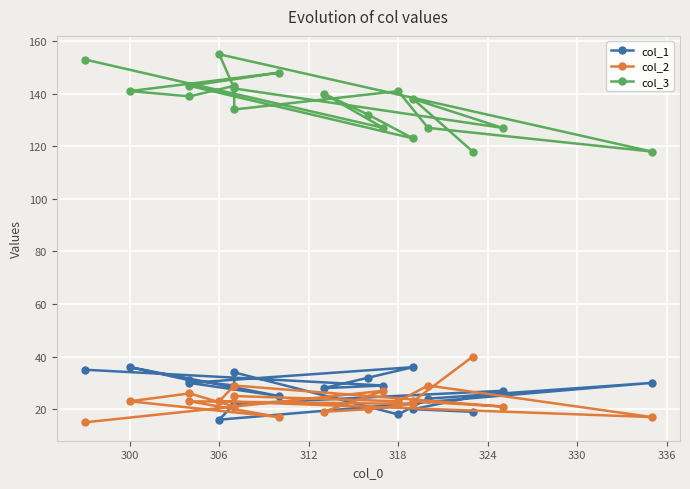

What is the average value of the col_1 series?

27